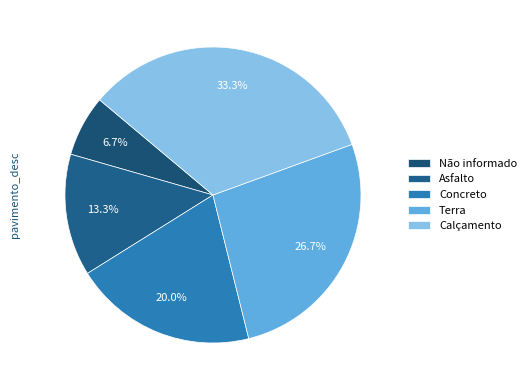

To the nearest percent, what is the average slice percentage?

20%